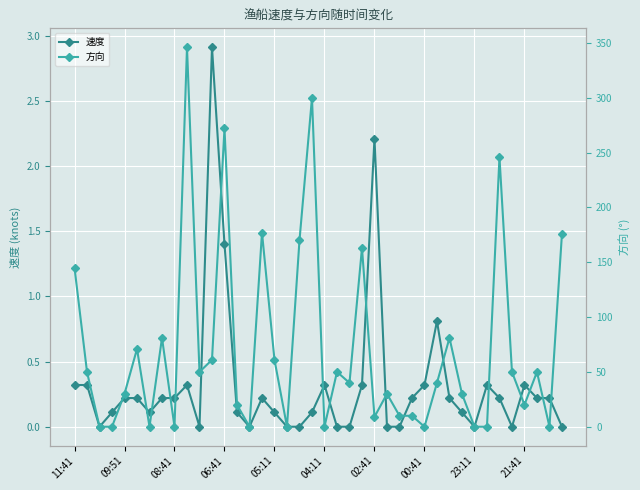

True or false: 方向 has more than 1 interior local peaks.

True